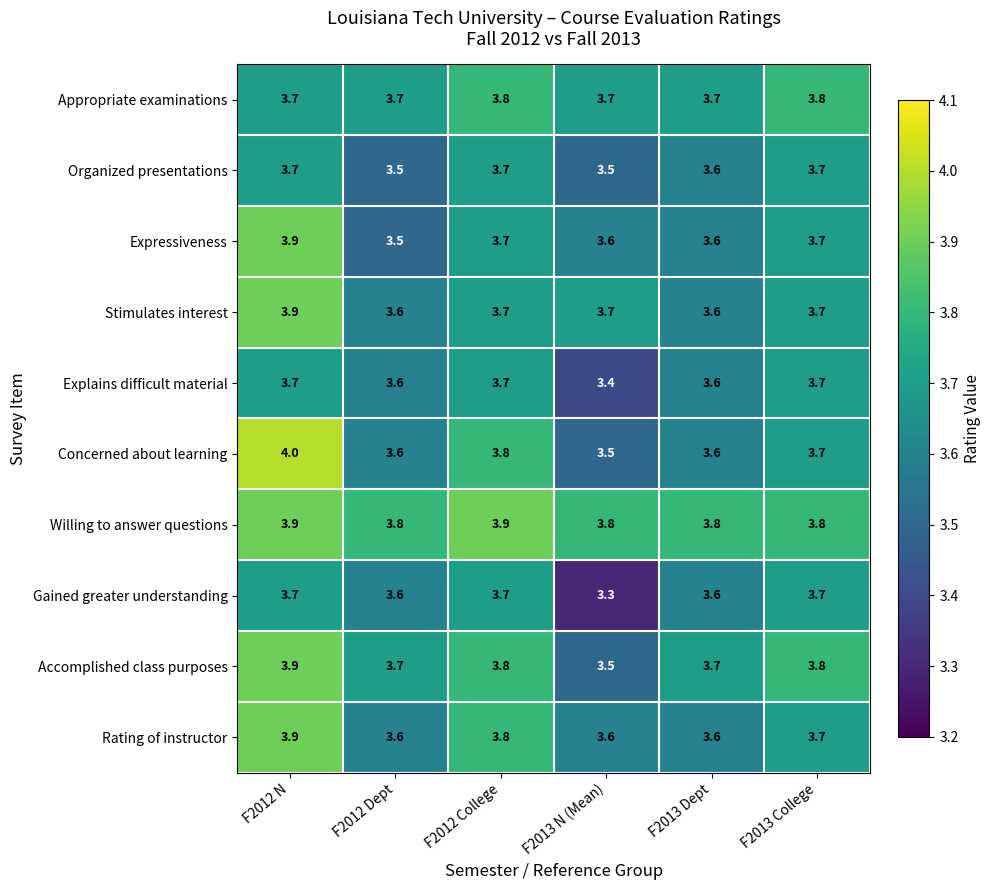

Which series has the largest range (max minus min)?

Concerned about learning